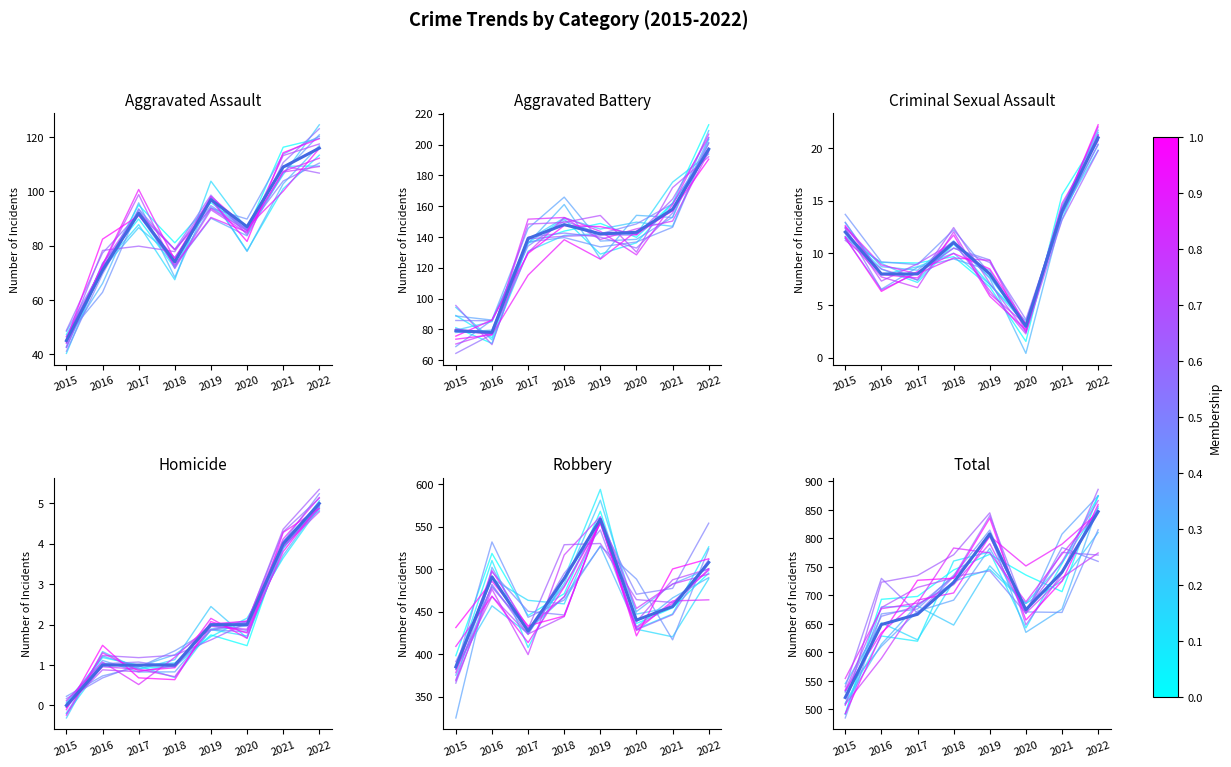

At which category does the chart reach its minimum across all series?

2015